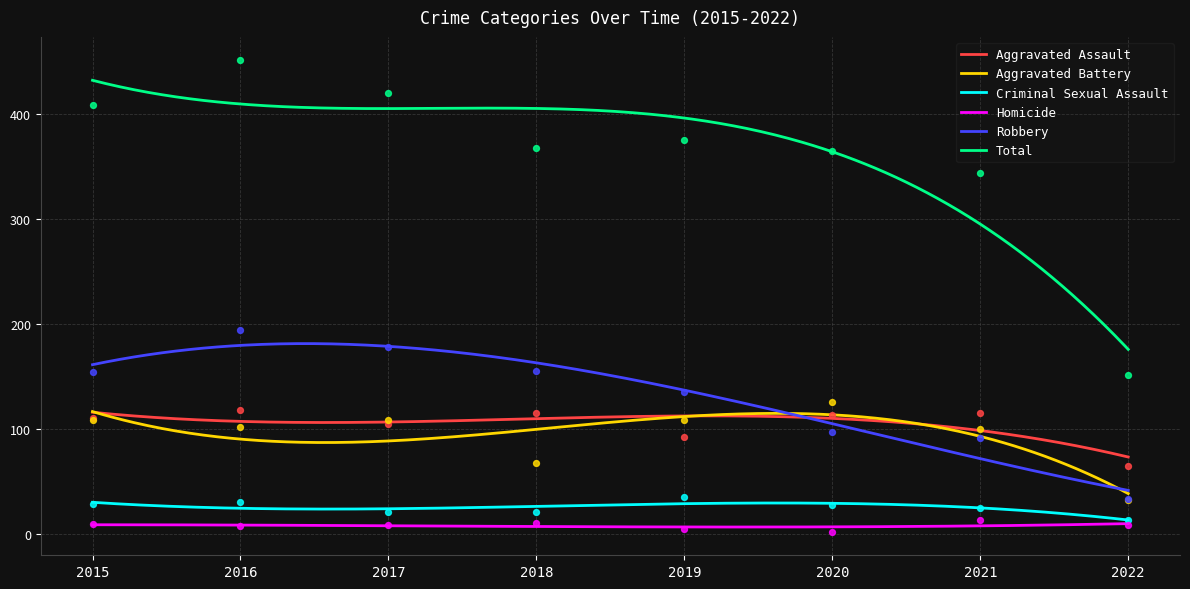

At which category is the sum across all series the highest?

2016